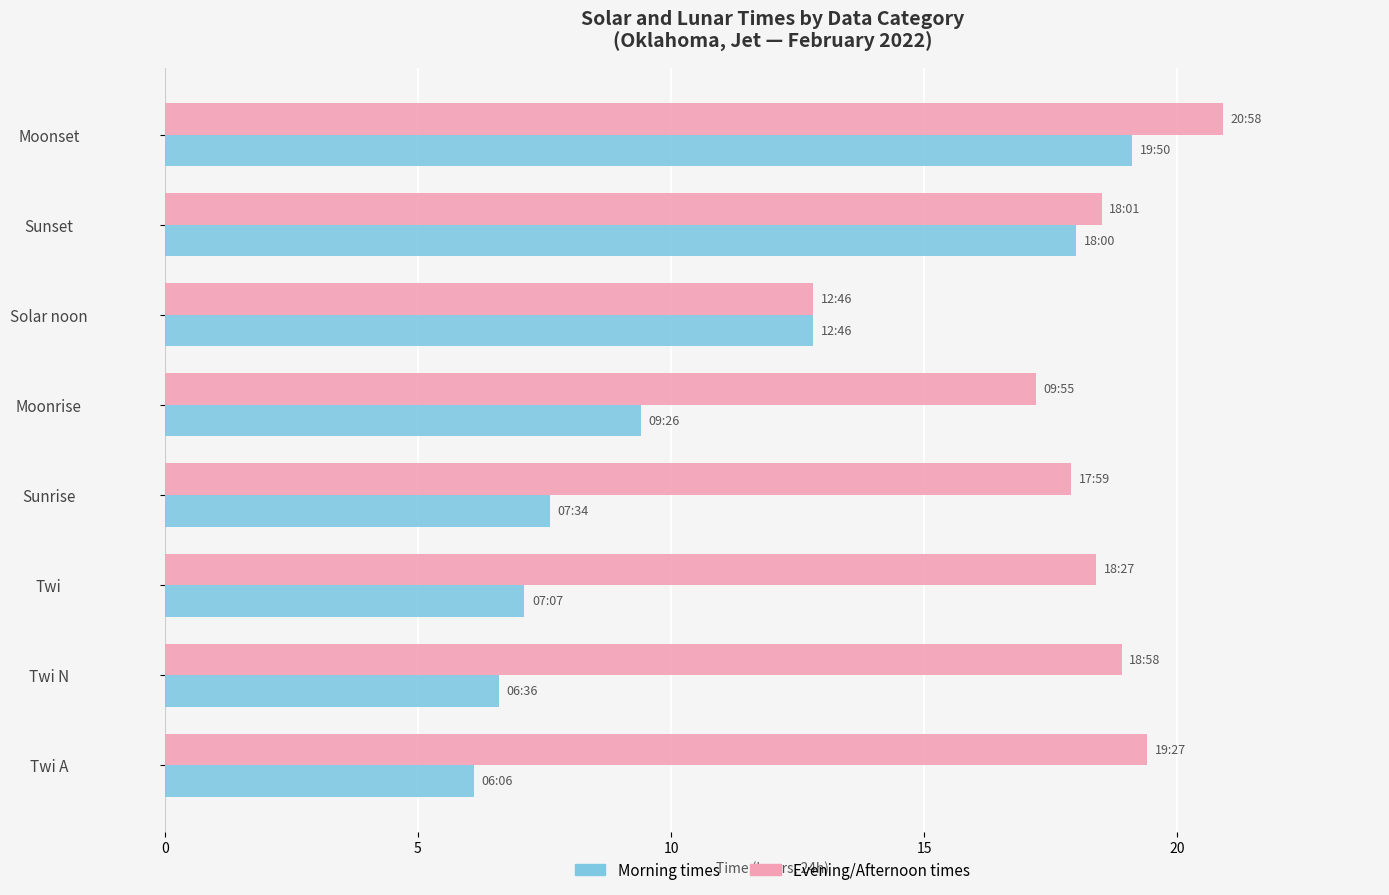

How many series are shown in this chart?

2